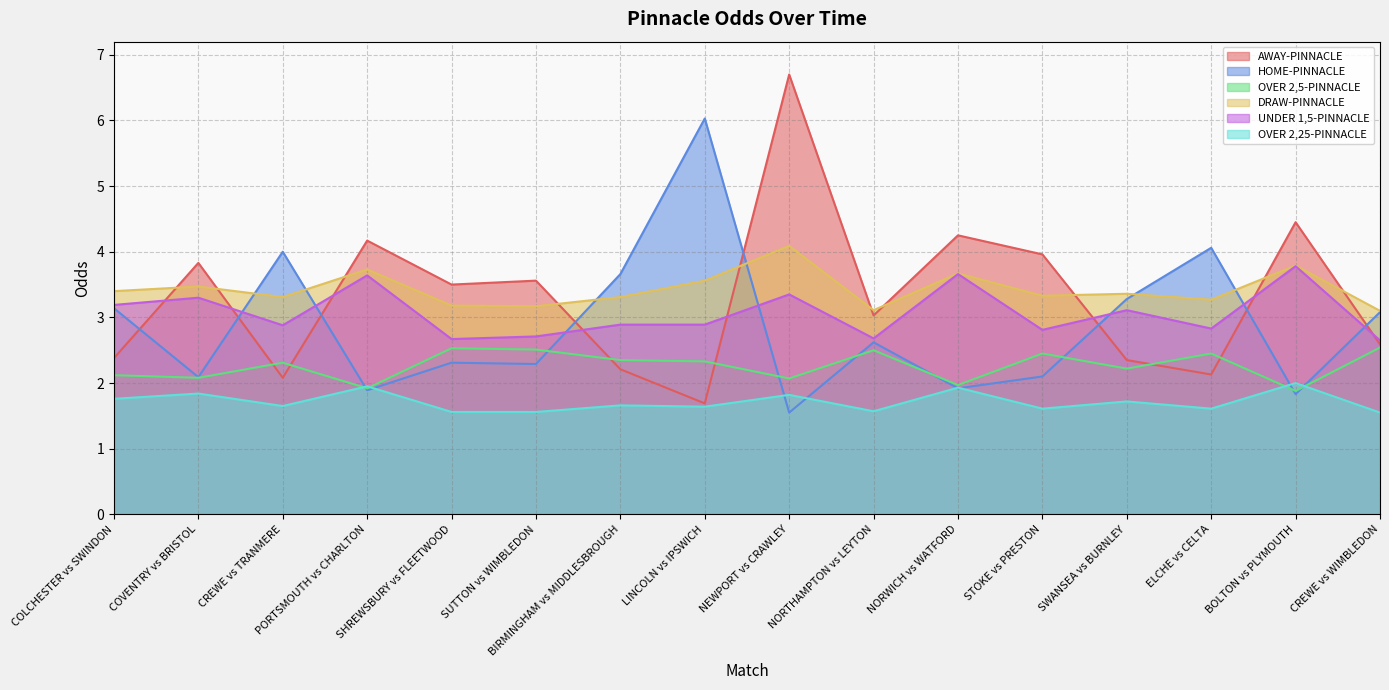

Which series has the largest range (max minus min)?

AWAY-PINNACLE